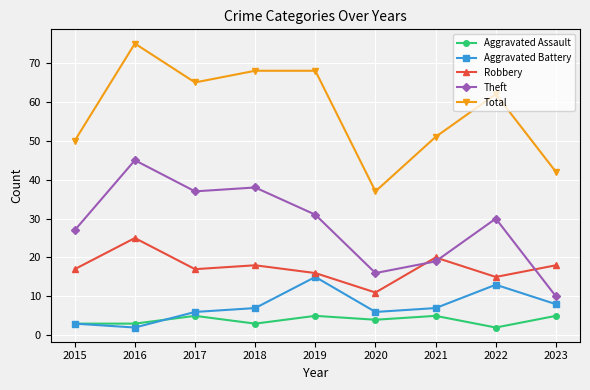

Reading right to left, what are all the values shown in this chart?

Aggravated Assault: 2023=5	2022=2	2021=5	2020=4	2019=5	2018=3	2017=5	2016=3	2015=3
Aggravated Battery: 2023=8	2022=13	2021=7	2020=6	2019=15	2018=7	2017=6	2016=2	2015=3
Robbery: 2023=18	2022=15	2021=20	2020=11	2019=16	2018=18	2017=17	2016=25	2015=17
Theft: 2023=10	2022=30	2021=19	2020=16	2019=31	2018=38	2017=37	2016=45	2015=27
Total: 2023=42	2022=62	2021=51	2020=37	2019=68	2018=68	2017=65	2016=75	2015=50